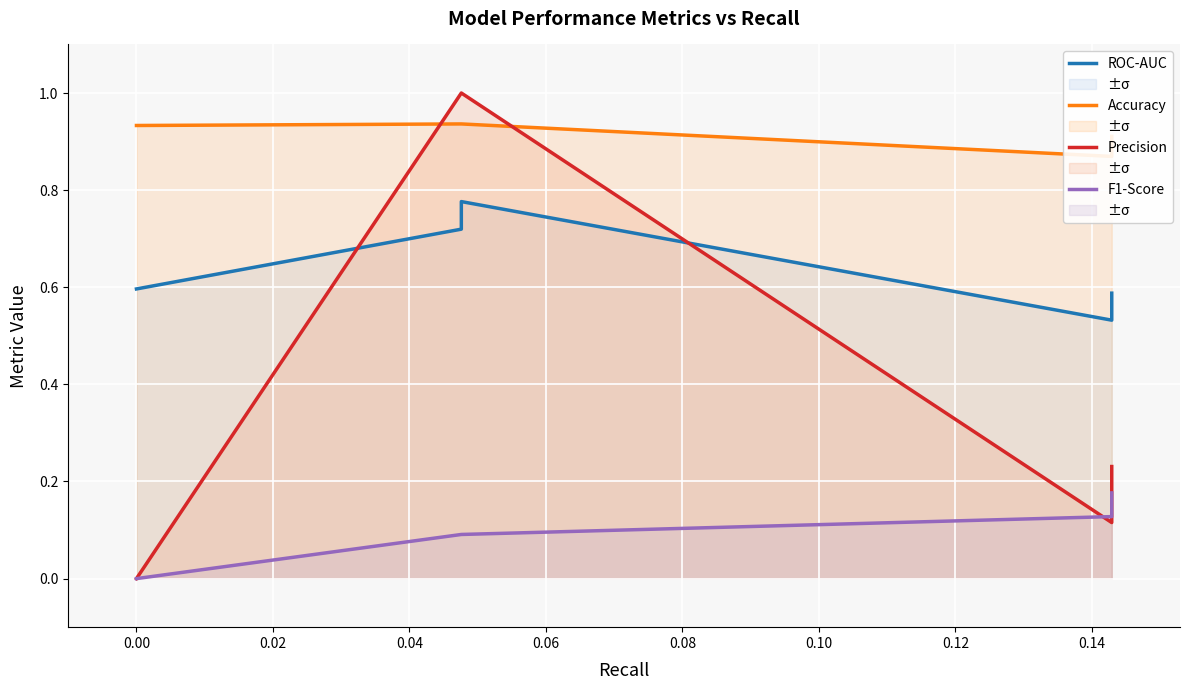

What are all the series names shown in the legend?

ROC-AUC, Accuracy, Precision, F1-Score